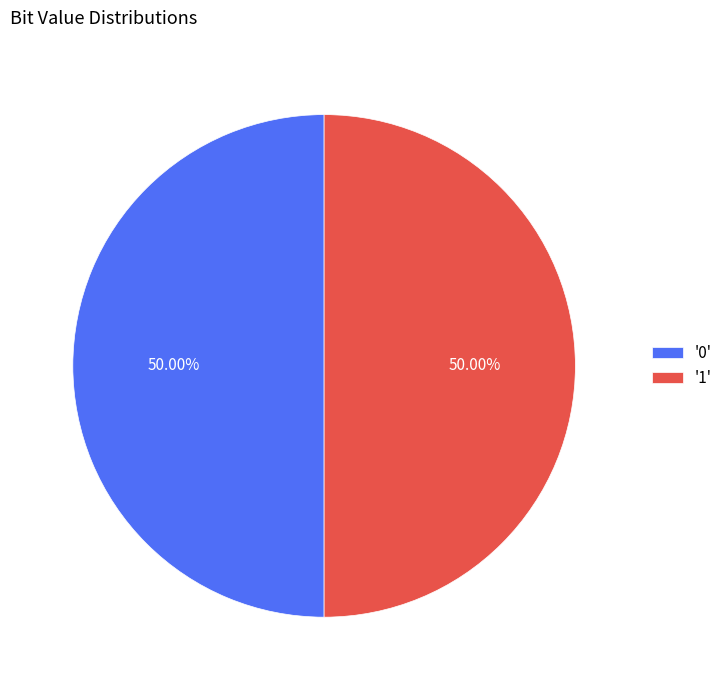

Approximately how many times larger is the value at '1' compared to '0'?

1.0